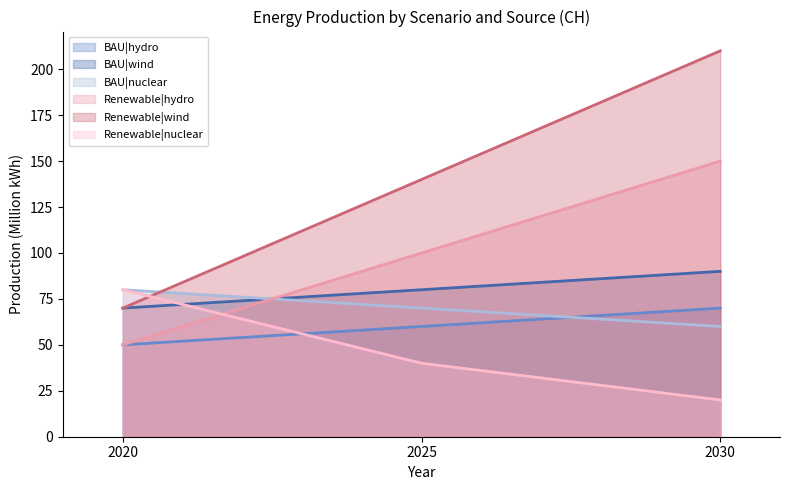

Is the value of BAU|nuclear at 2025 greater than the value of Renewable|nuclear at 2025?

Yes